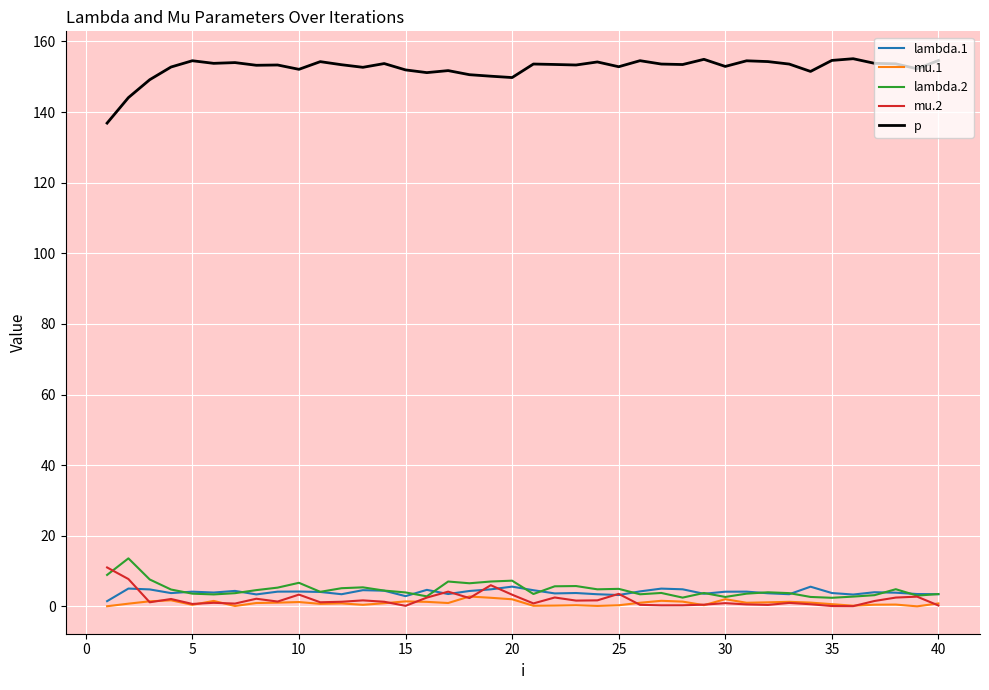

What is the highest value of the mu.2 series?

11.0